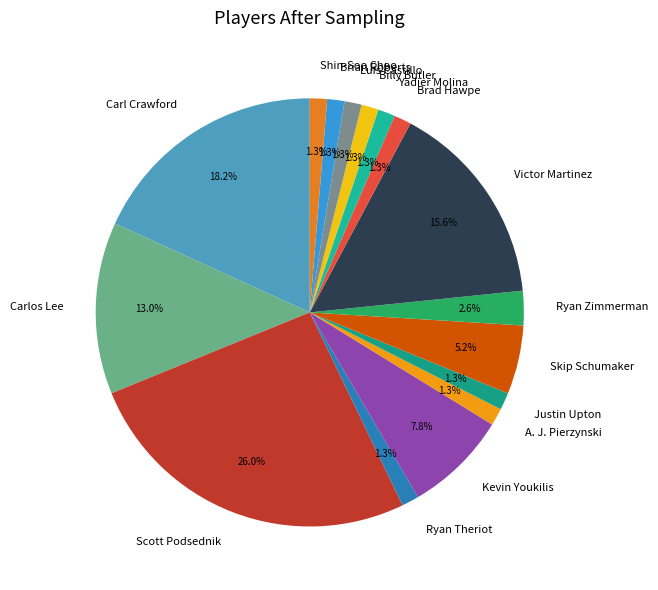

Is there a majority slice in this chart?

No